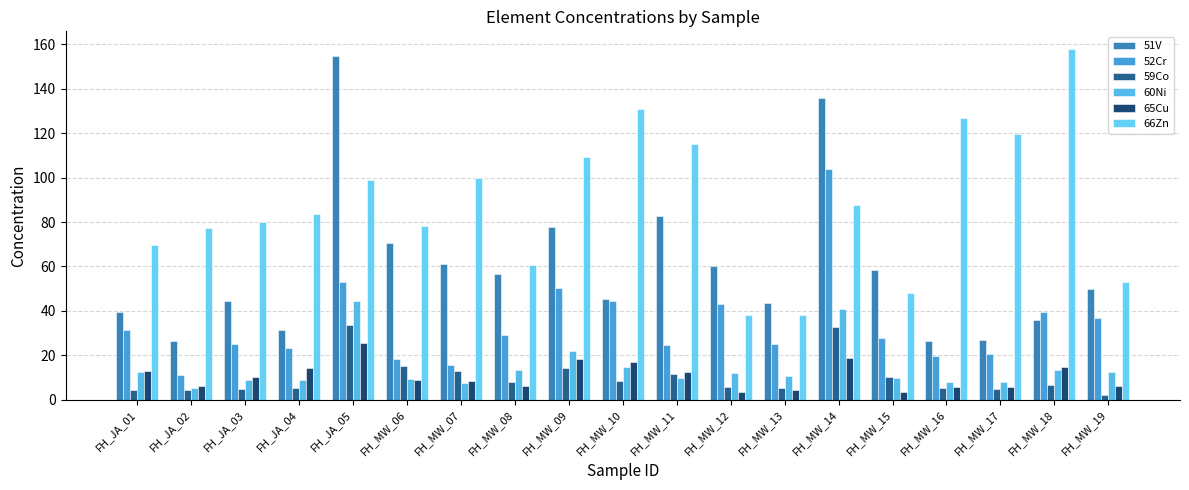

How many values in the 66Zn series exceed 83?

10